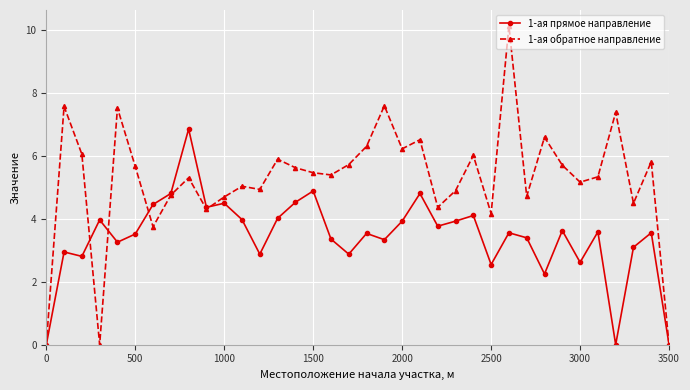

What is the value of the 1-ая обратное направление point at the 34th from the left?

4.5